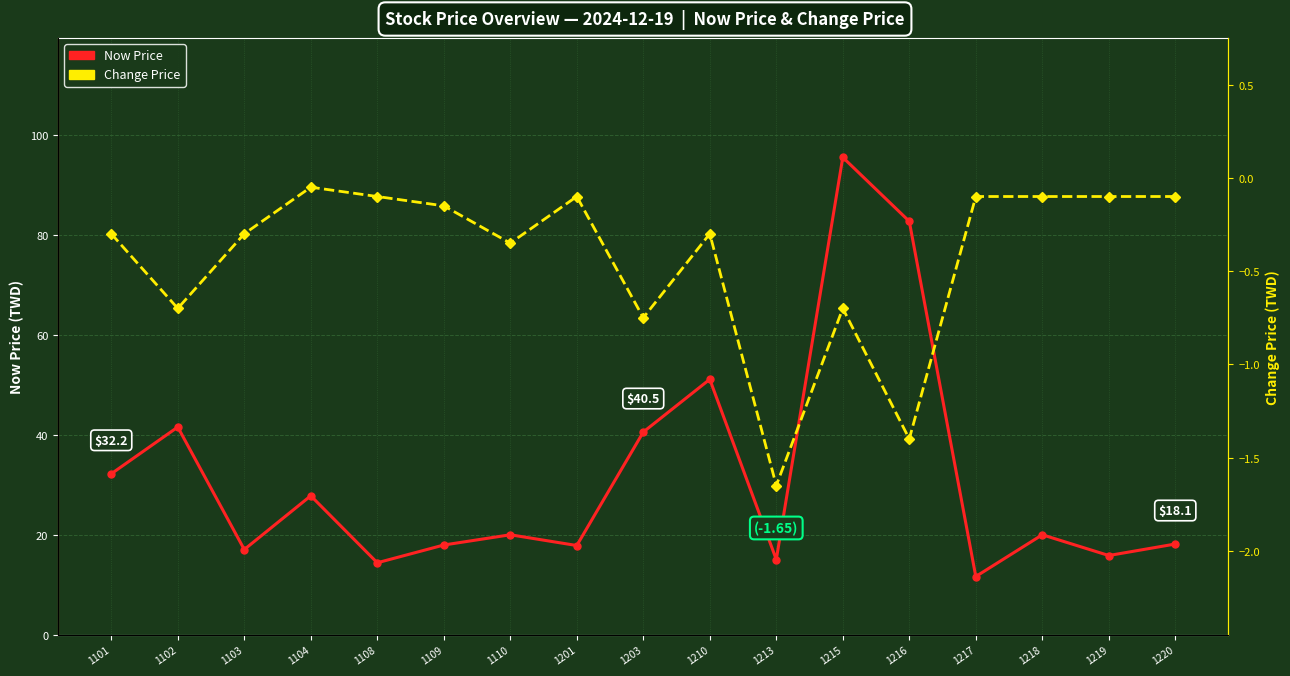

At how many categories does at least one series exceed 37?

5